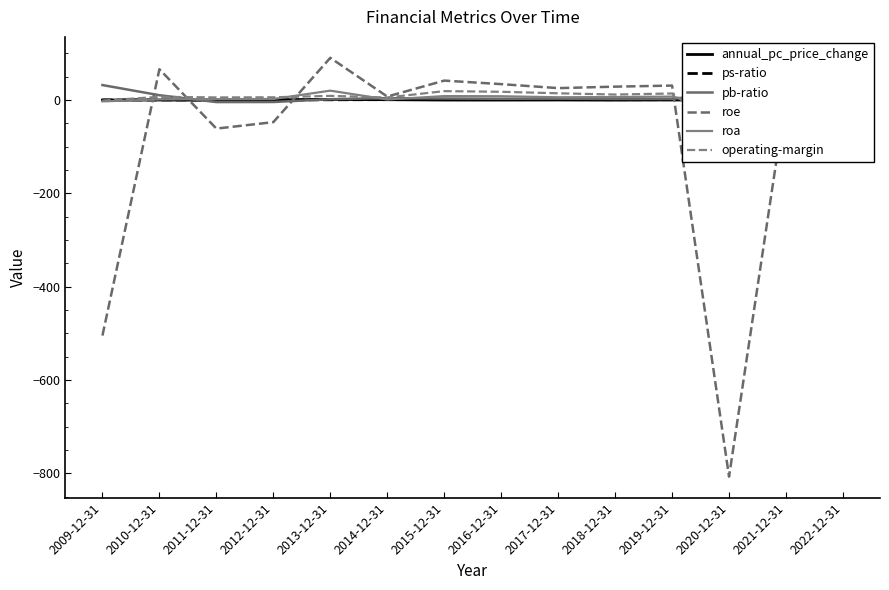

What is the difference between the second highest and minimum values in the roa series?

25.7